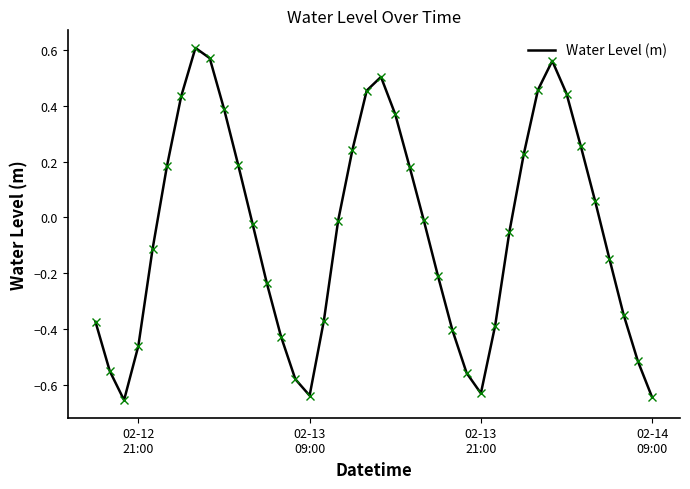

What is the difference between the maximum and second lowest values?

1.3